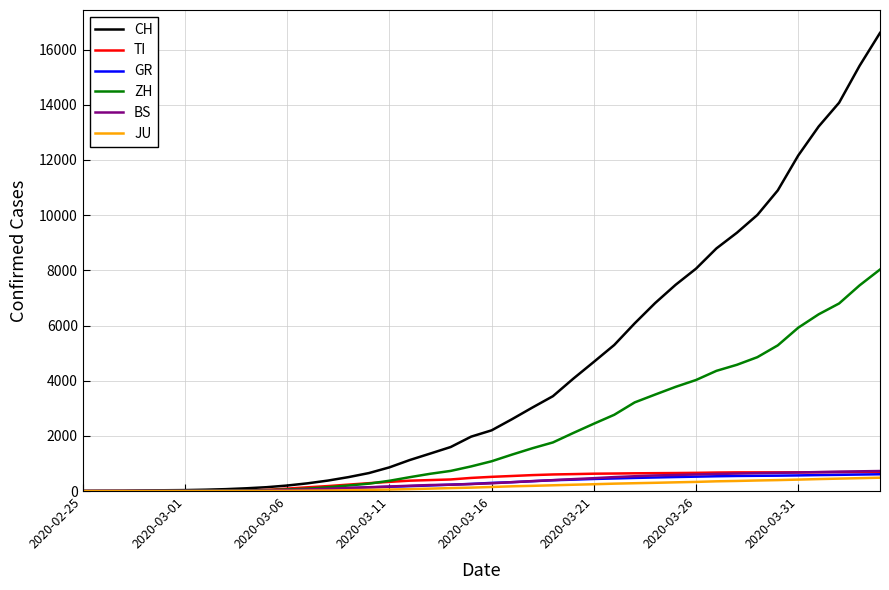

How many lines are shown in the chart?

6